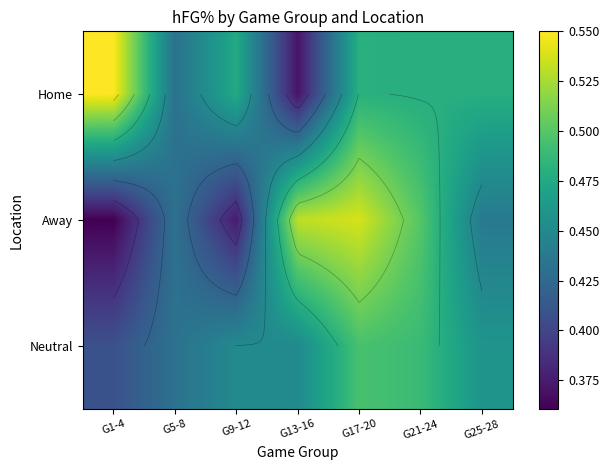

At which category does the chart reach its peak across all series?

G1-4